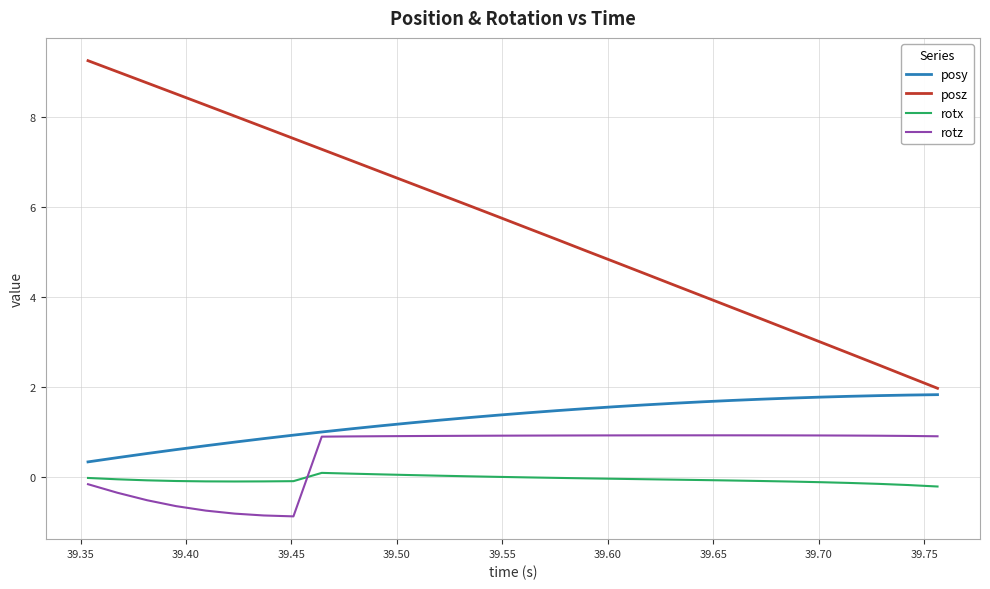

Rank the series by their maximum value, from lowest to highest.

rotx, rotz, posy, posz